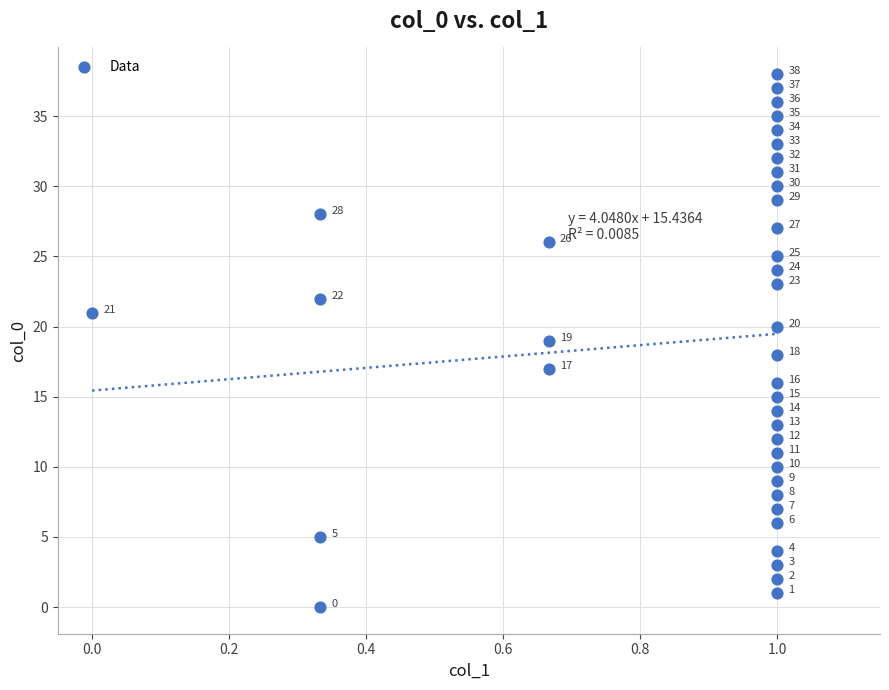

What Y value in the scatter plot is closest to 19?

19